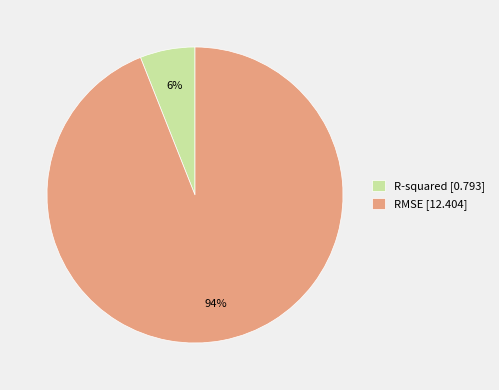

Rank the categories by value from highest to lowest.

RMSE, R-squared